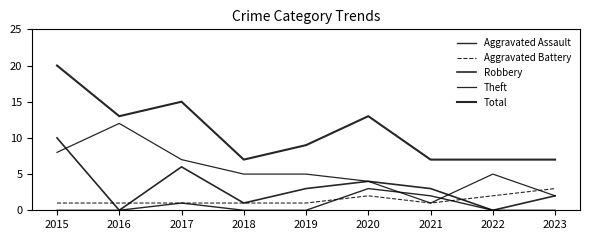

In Theft, how many points are lower than both neighbors (excluding endpoints)?

1